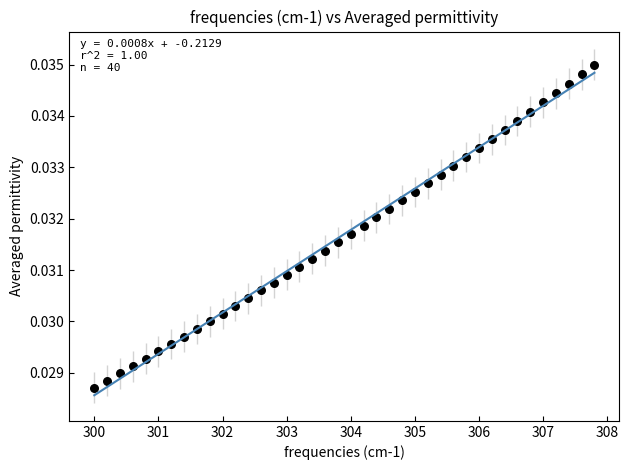

What is the range of X values (max minus min)?

7.8